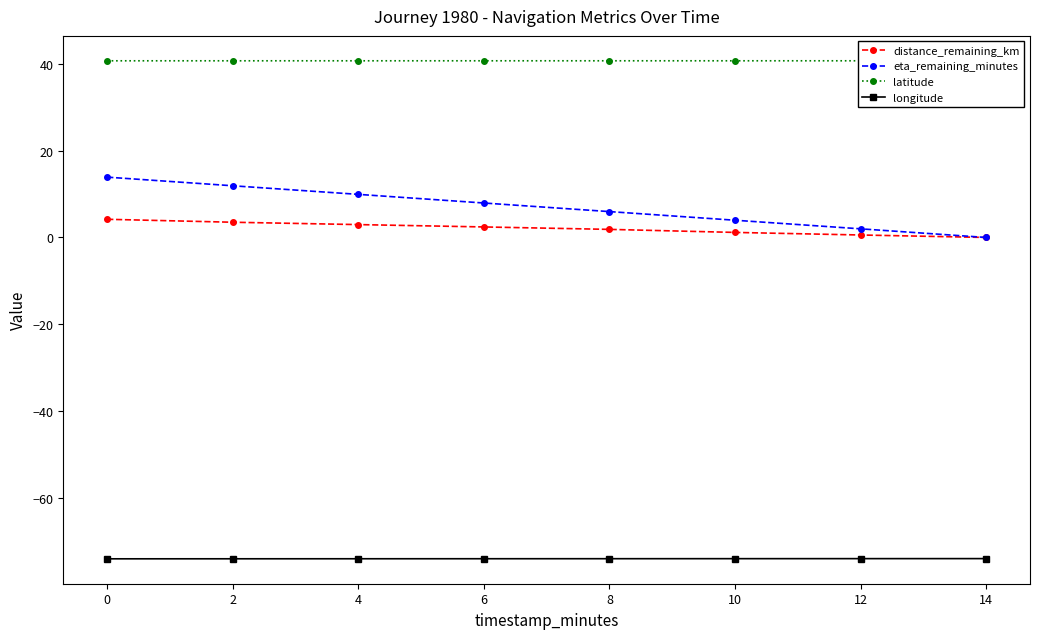

How many lines are shown in the chart?

4